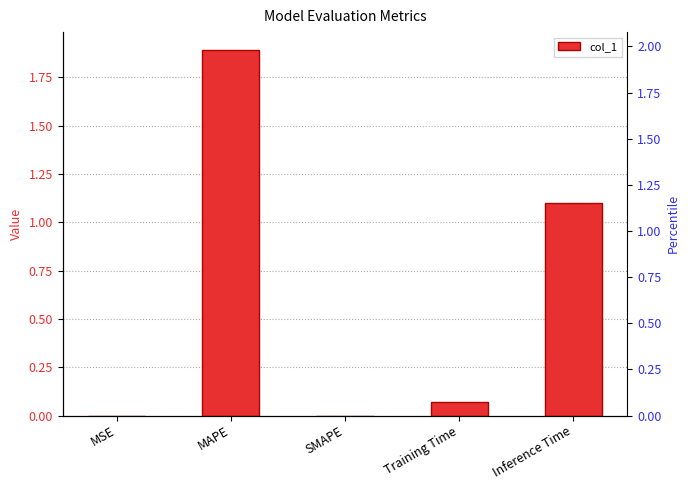

At which label is the value closest to 0?

SMAPE